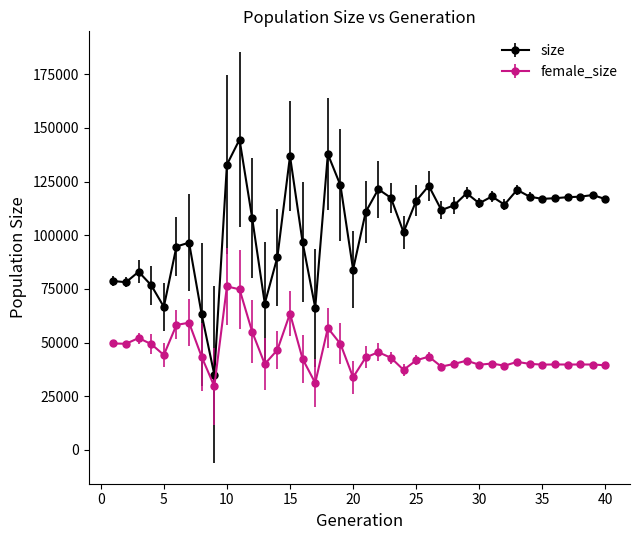

Which series has the largest total across all categories?

size